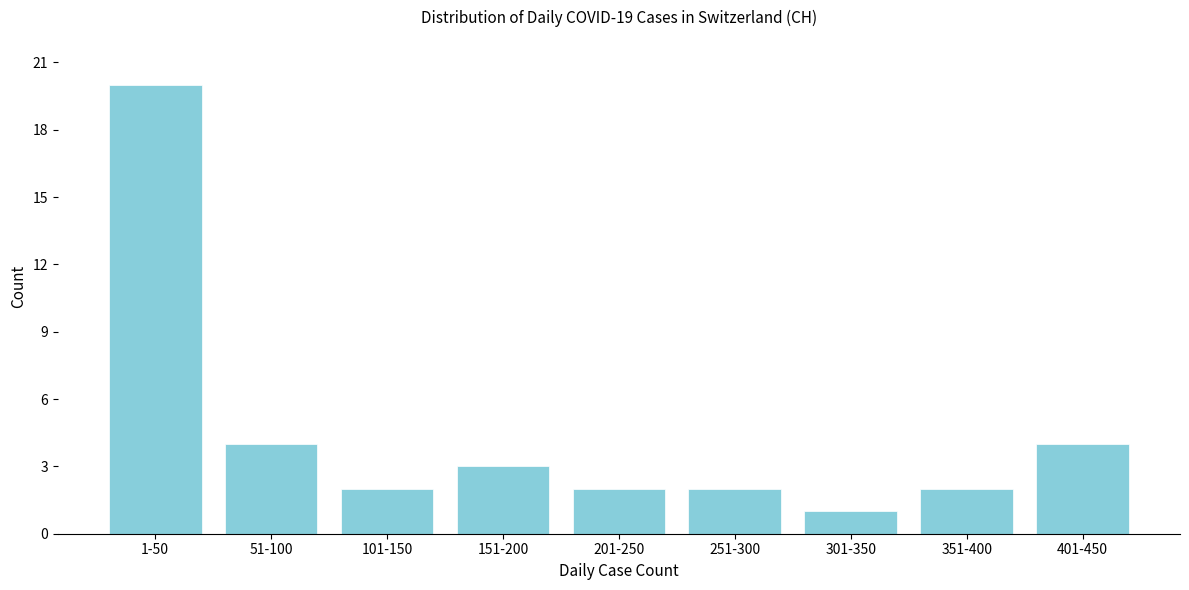

Reading left to right, transcribe all the data shown in this chart.

1-50=20	51-100=4	101-150=2	151-200=3	201-250=2	251-300=2	301-350=1	351-400=2	401-450=4